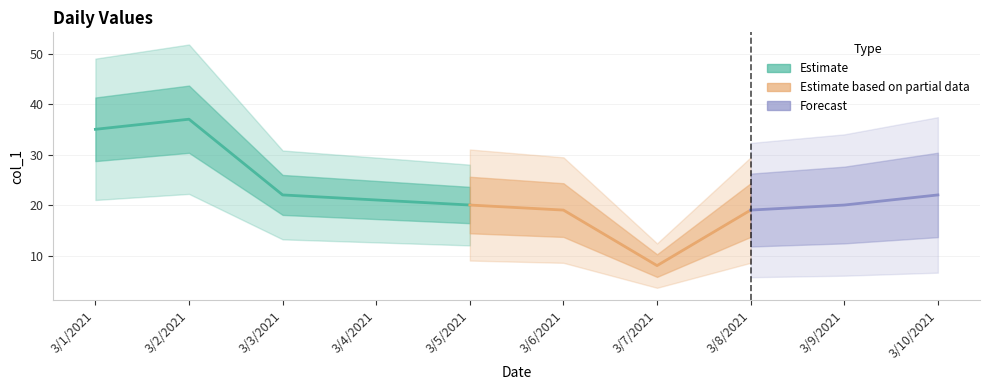

Is it true that the value at 3/6/2021 is 19?

True